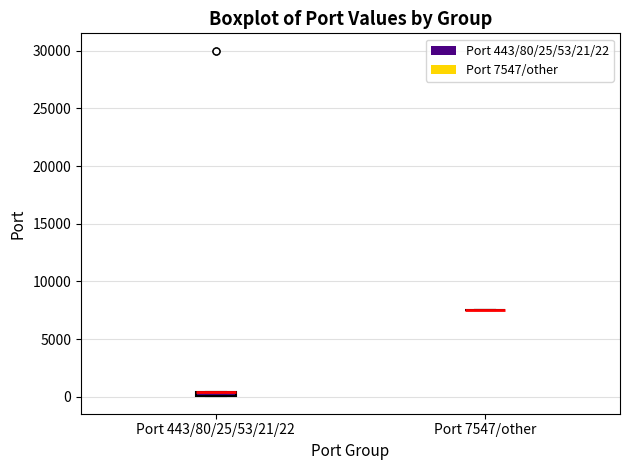

Where is the upper edge of the box for Port 443/80/25/53/21/22 on the y-axis? The values are not printed on the chart, so give them approximately, as read against the axis.

500